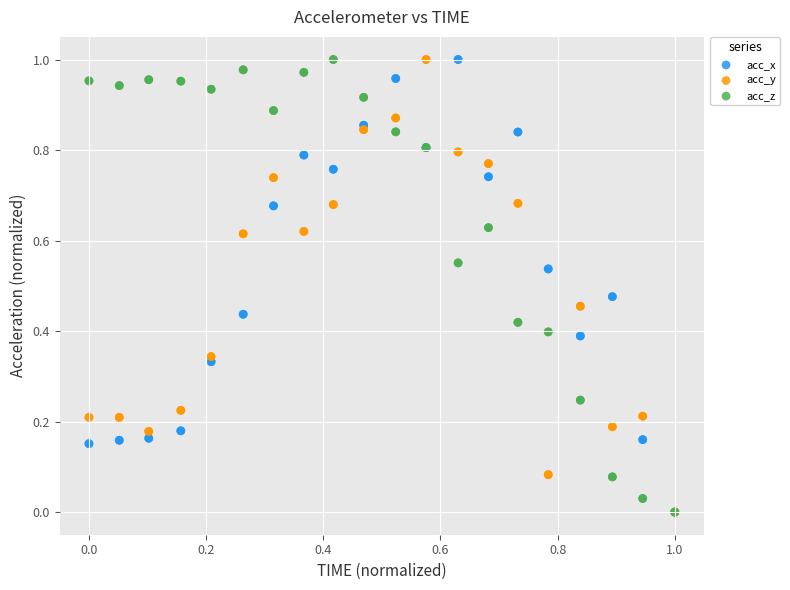

What are all the series names shown in the legend?

acc_x, acc_y, acc_z